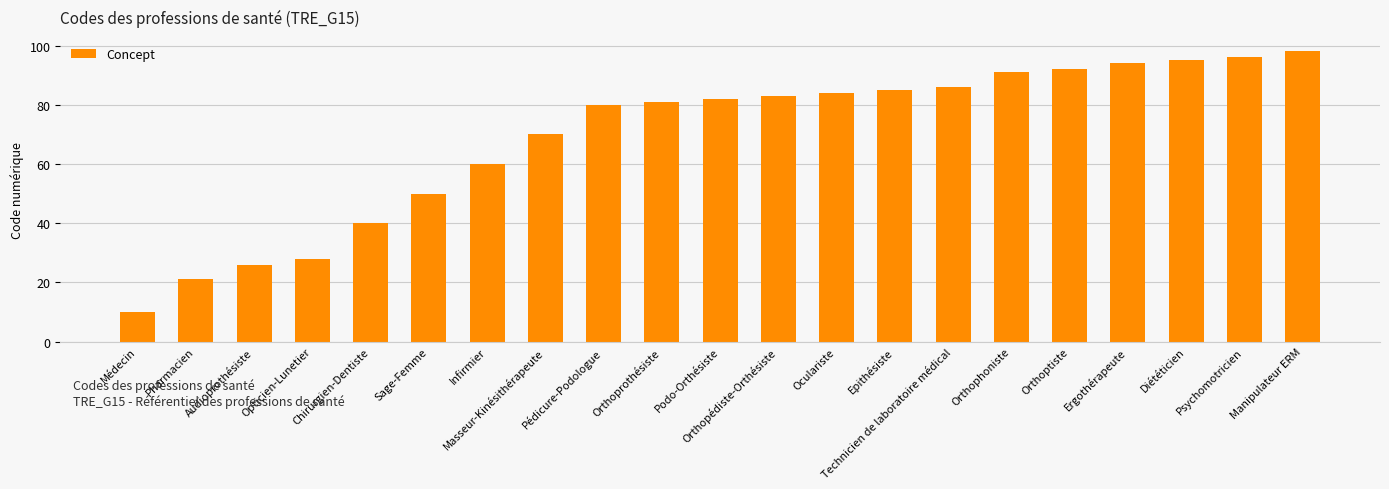

List the labels in order of value, smallest first.

Médecin, Pharmacien, Audioprothésiste, Opticien-Lunetier, Chirurgien-Dentiste, Sage-Femme, Infirmier, Masseur-Kinésithérapeute, Pédicure-Podologue, Orthoprothésiste, Podo-Orthésiste, Orthopédiste-Orthésiste, Oculariste, Epithésiste, Technicien de laboratoire médical, Orthophoniste, Orthoptiste, Ergothérapeute, Diététicien, Psychomotricien, Manipulateur ERM